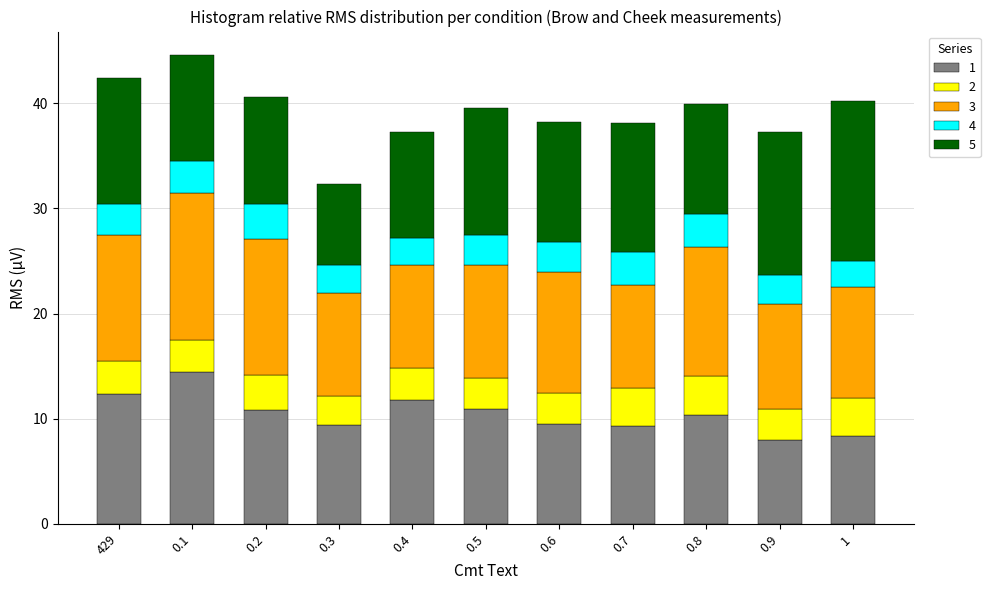

What is the total value across all series at 0.9?

37.3